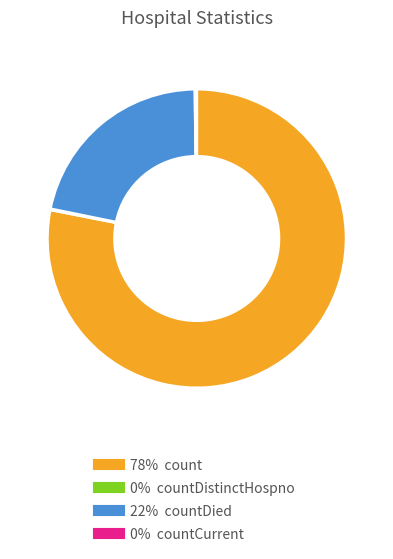

Does any single category account for the majority?

Yes